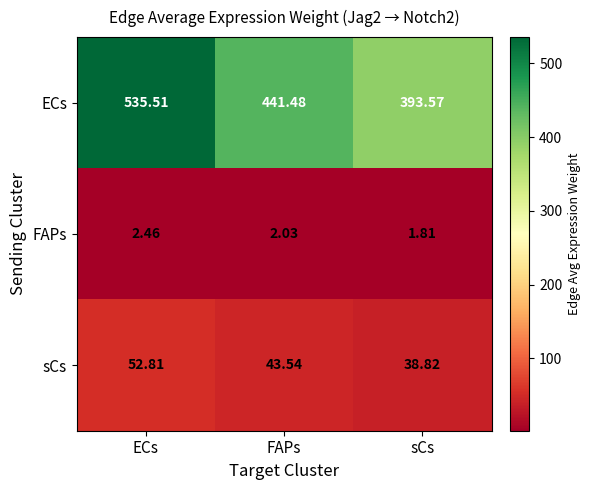

Which series has the widest spread of values?

ECs